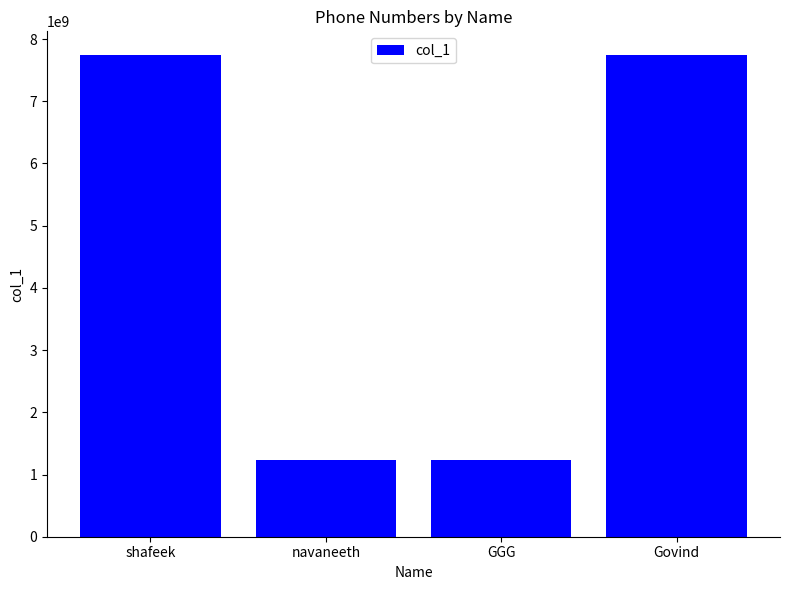

How many values are below 7736801122?

2